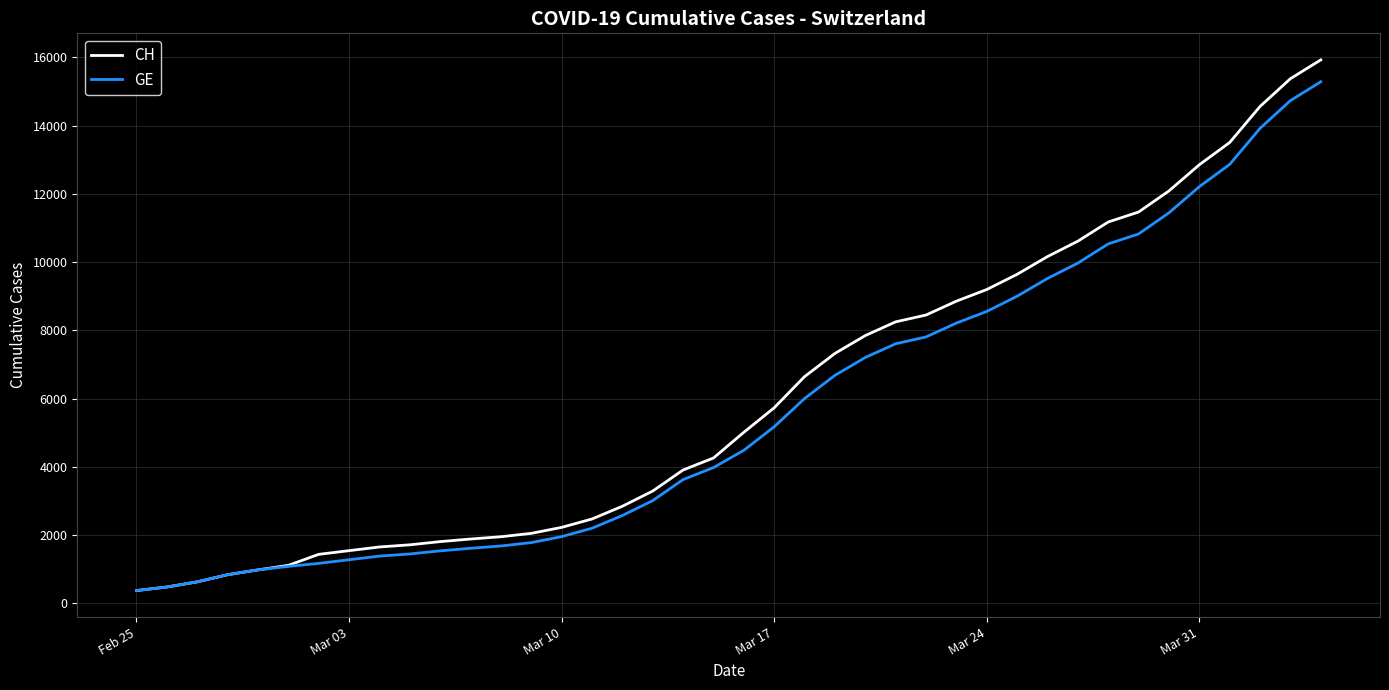

List the series in order of their overall mean, highest first.

CH, GE